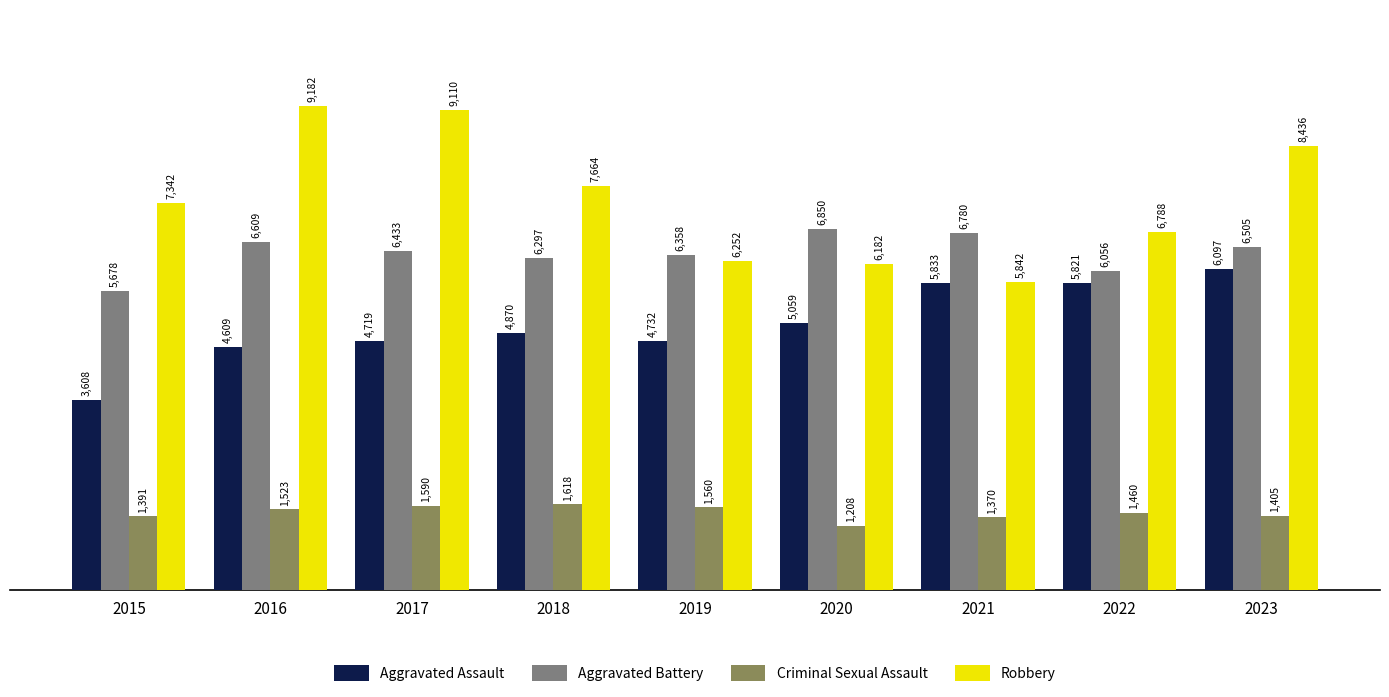

How many bars are there in total?

36